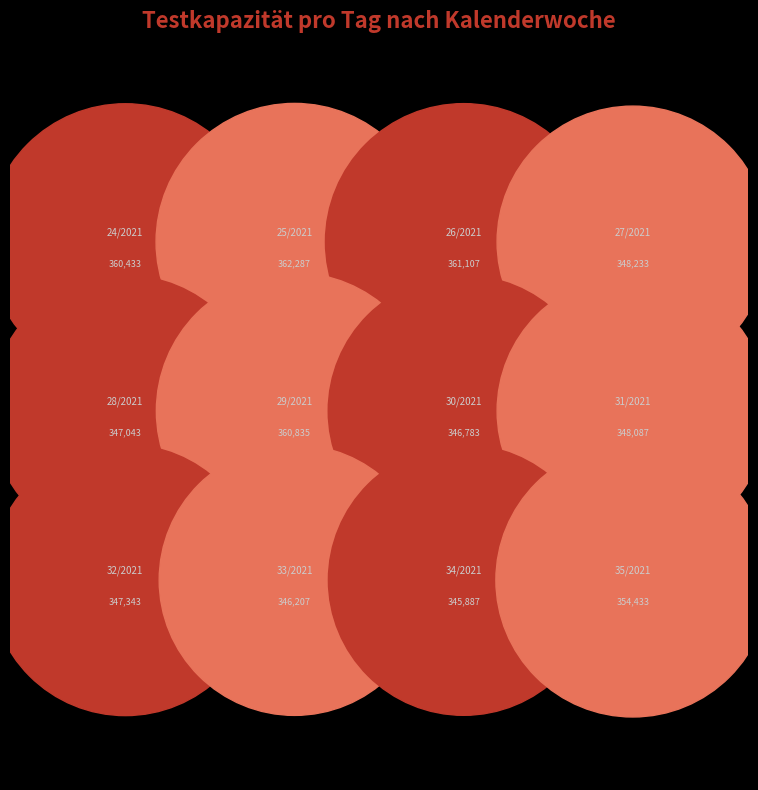

Combined, what portion of the pie is 34/2021 and 35/2021?

16.6%